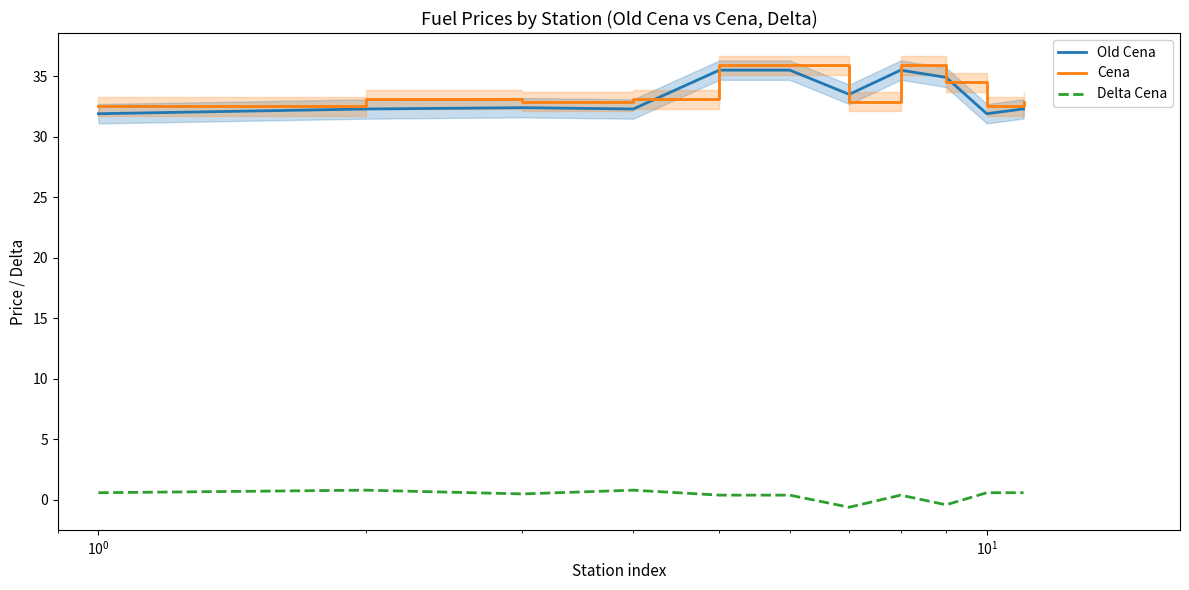

Reading left to right, extract all data points from this chart.

Old Cena: 31.9	32.3	32.4	32.3	35.5	35.5	33.5	35.5	34.9	31.9	32.3
Cena: 32.5	33.1	32.9	33.1	35.9	35.9	32.9	35.9	34.5	32.5	32.9
Delta Cena: 0.6	0.8	0.5	0.8	0.4	0.4	-0.6	0.4	-0.4	0.6	0.6